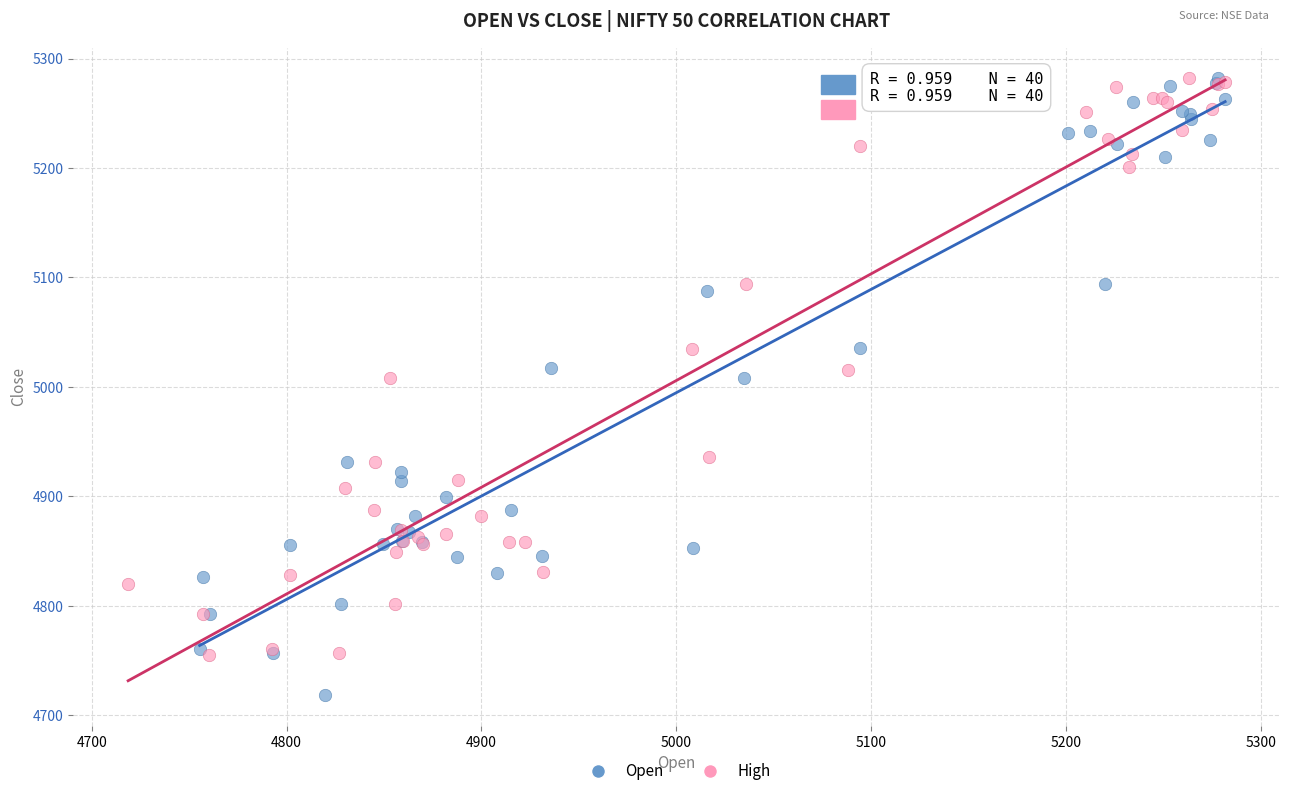

What are all the series names shown in the legend?

Open, High